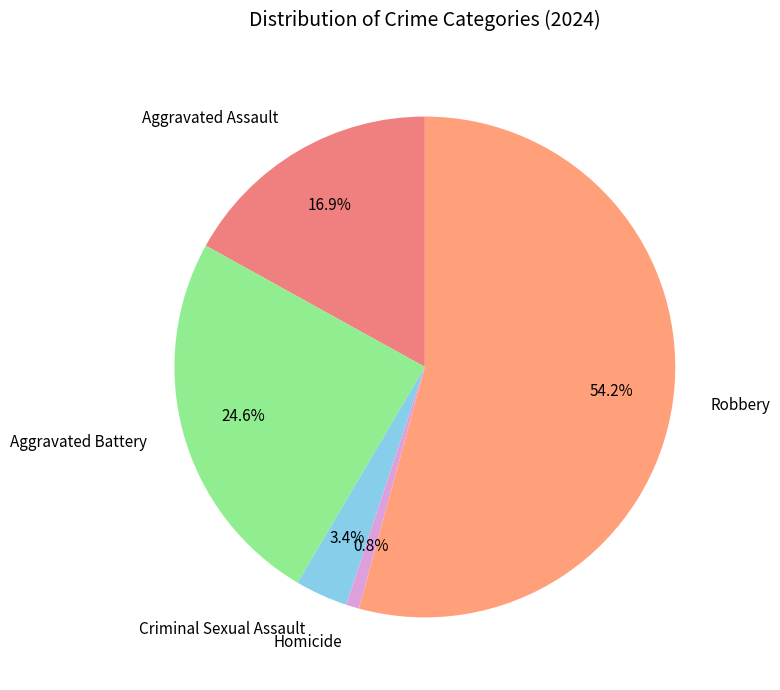

Is it true that Criminal Sexual Assault is 14% of the pie?

False